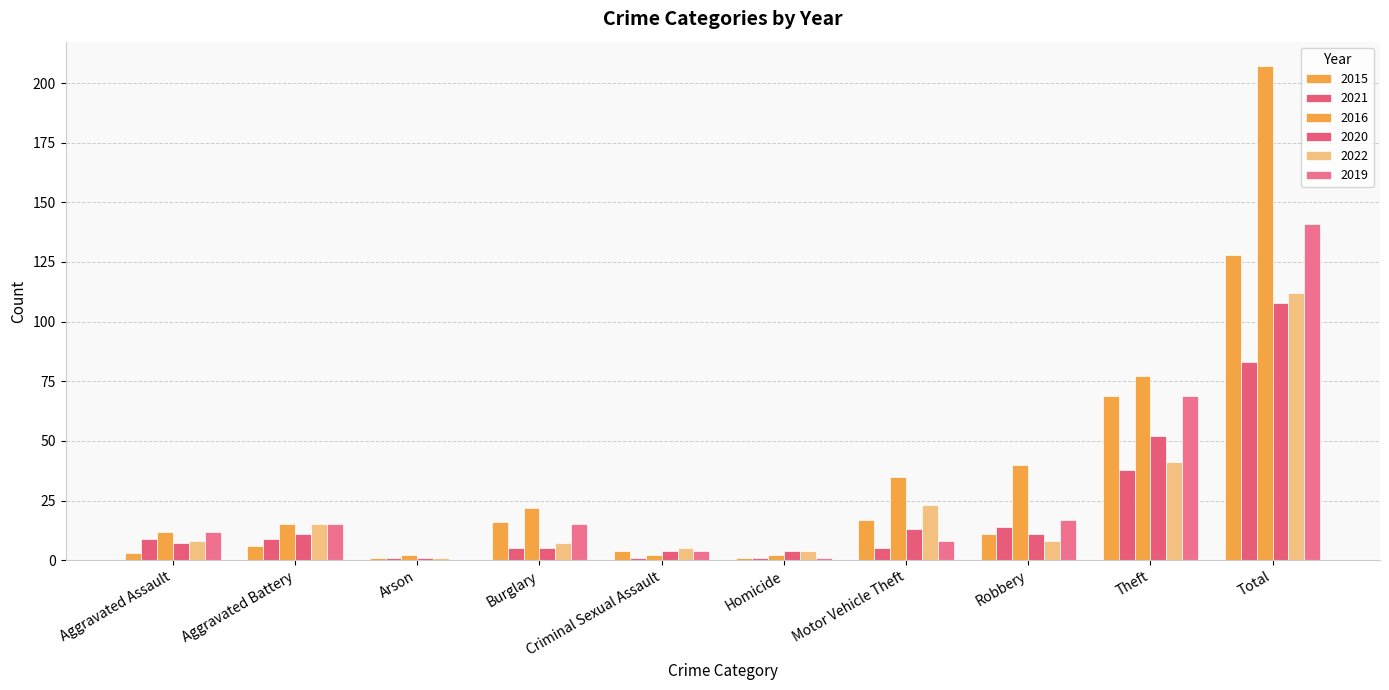

What is the lowest value of the 2022 series?

1